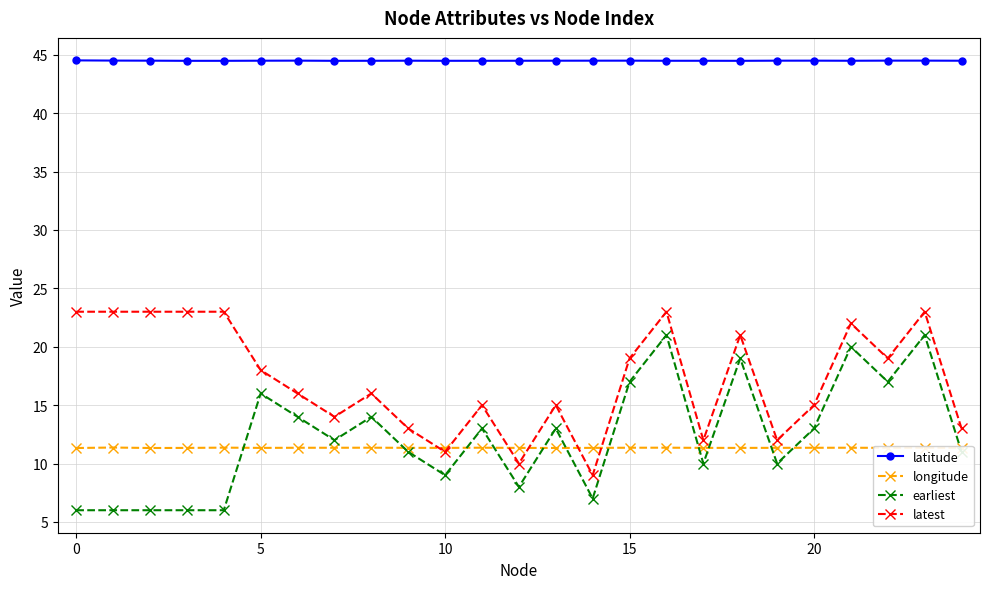

Count the latitude values in the range 44 to 45.

25